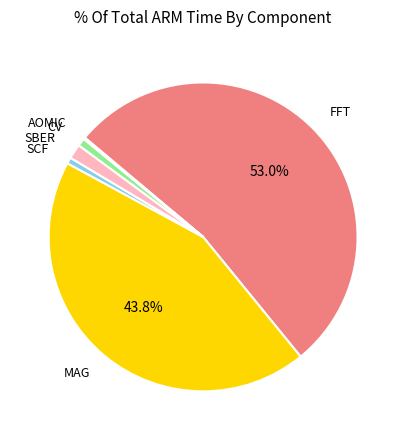

How much of the chart is everything except MAG?

56.2%